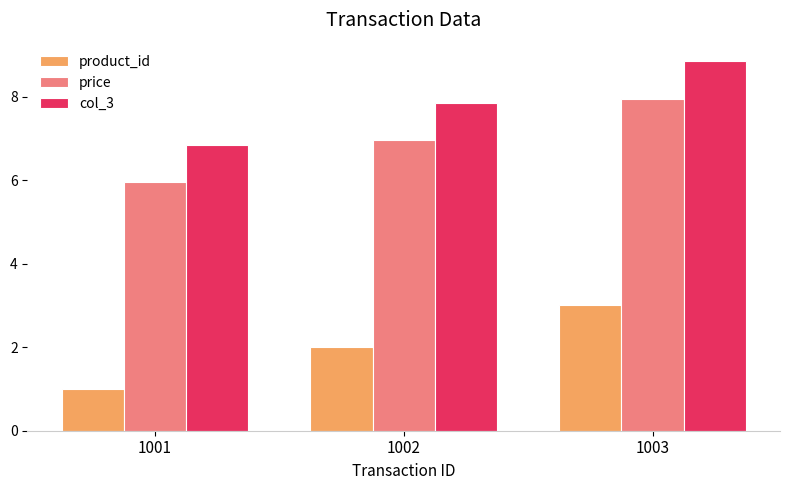

Which series has the largest total across all categories?

col_3